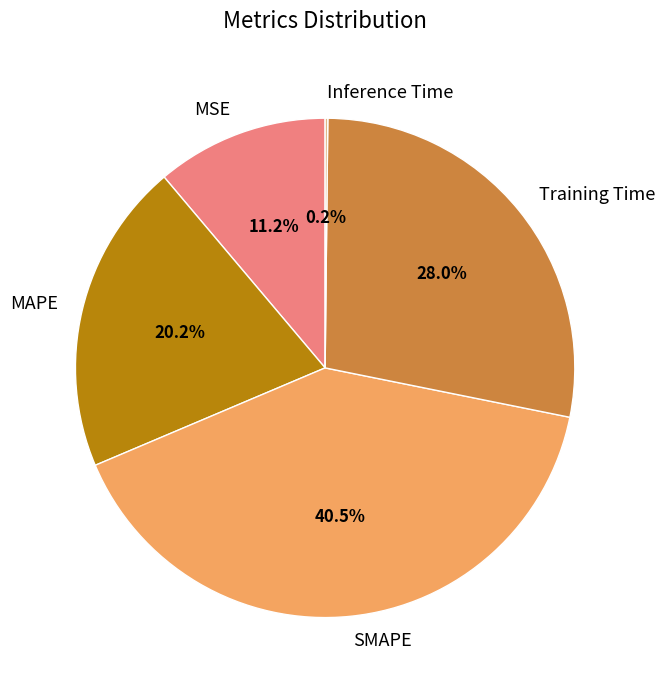

Which category has the biggest portion of the pie?

SMAPE